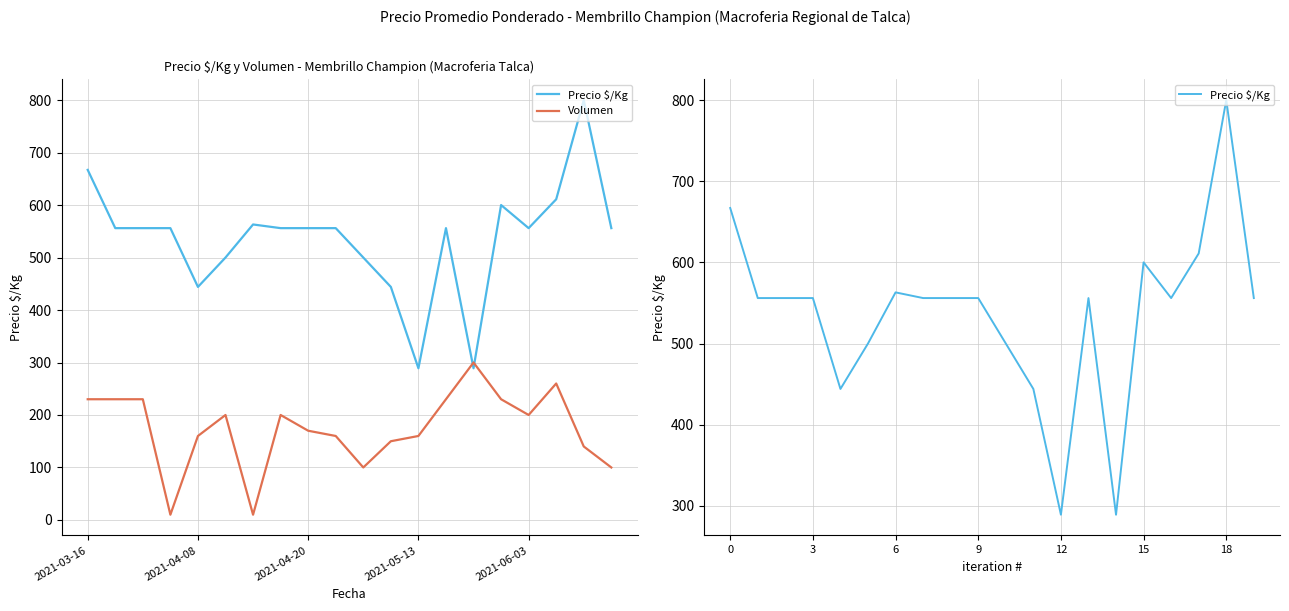

The Volumen series shows 230 at 15. True or false?

True